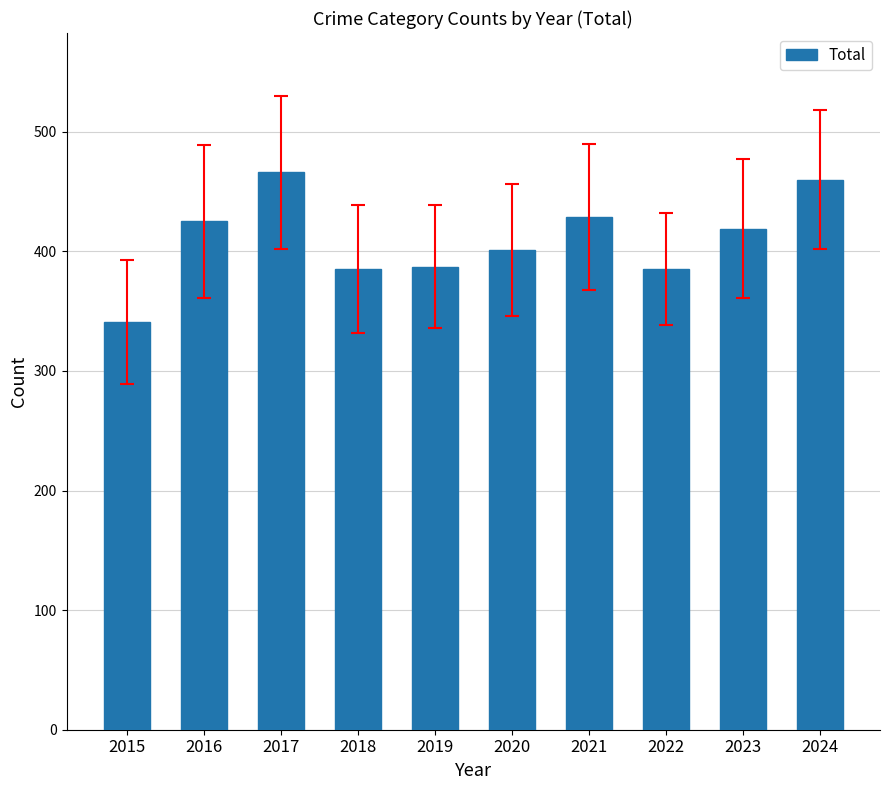

At which category does the chart reach its peak across all series?

2017